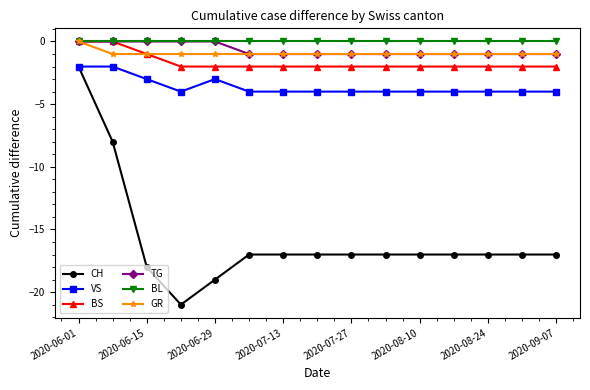

What is the minimum value shown in the chart?

-21